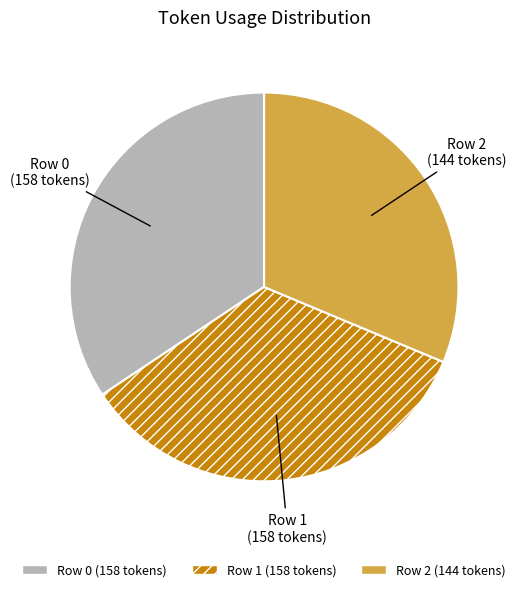

Which has a higher value, Row 2 or Row 0?

Row 0